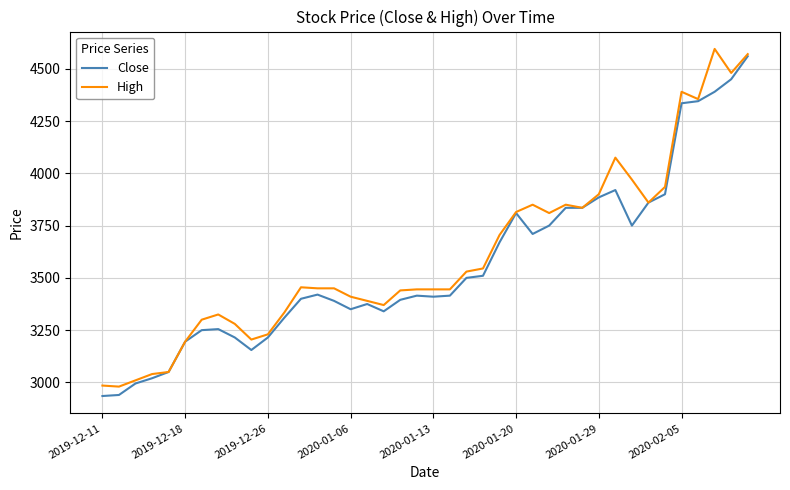

List the series in order of their peak value, lowest first.

Close, High